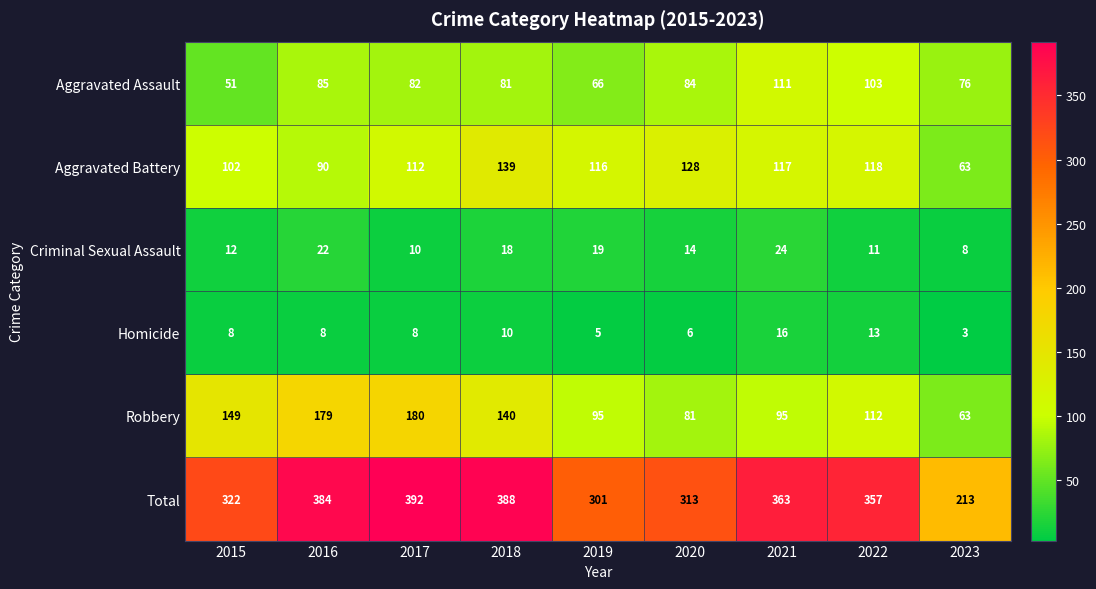

How many data points does each series have?

9